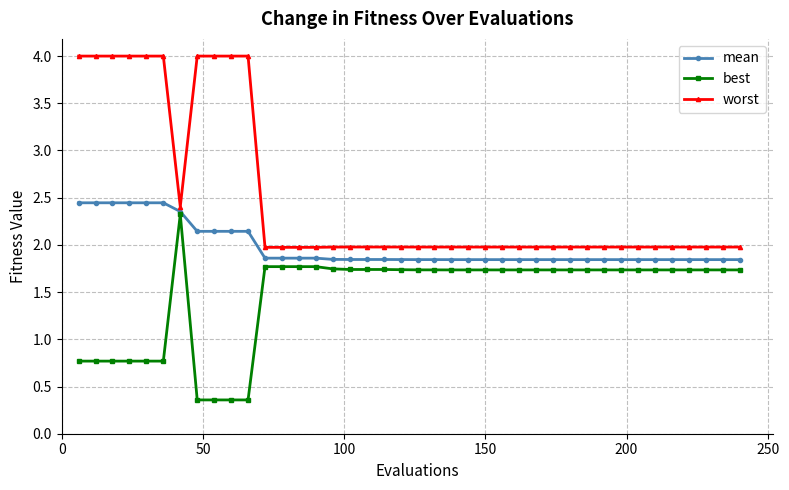

Rank the series by their average value, from highest to lowest.

worst, mean, best